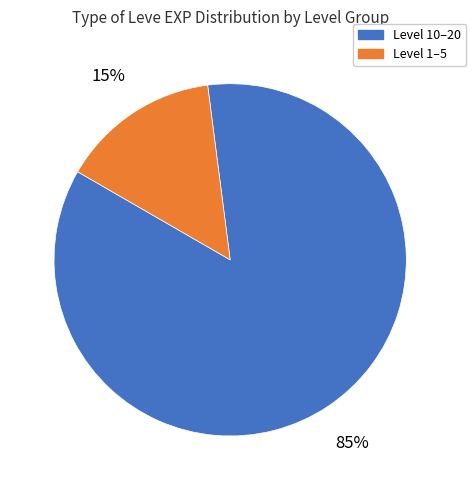

To the nearest percent, what is the average slice percentage?

50%